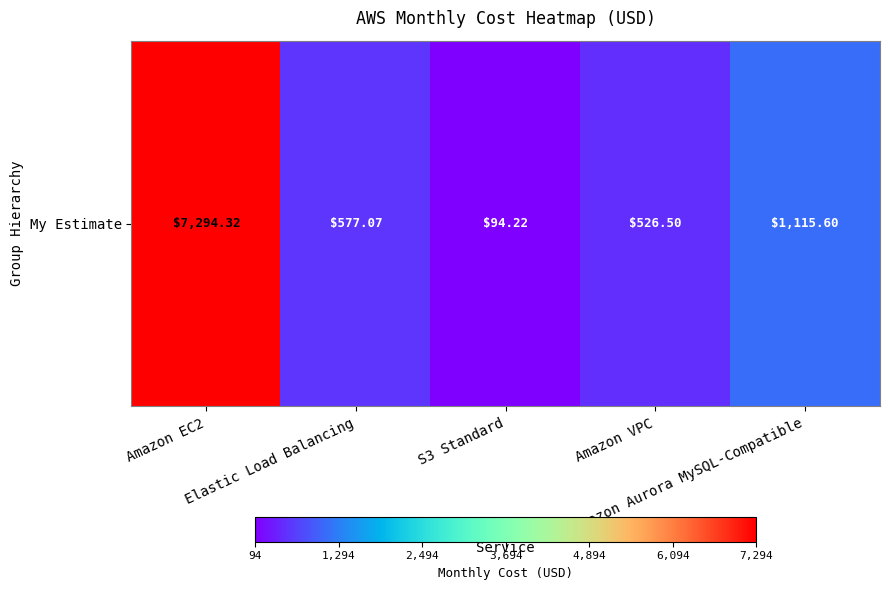

Is it true that the value at Amazon VPC is 526.5?

True